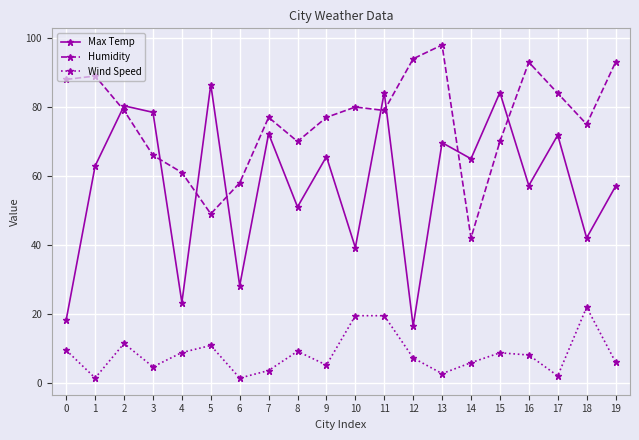

The Wind Speed series shows 19.5 at 11. True or false?

True